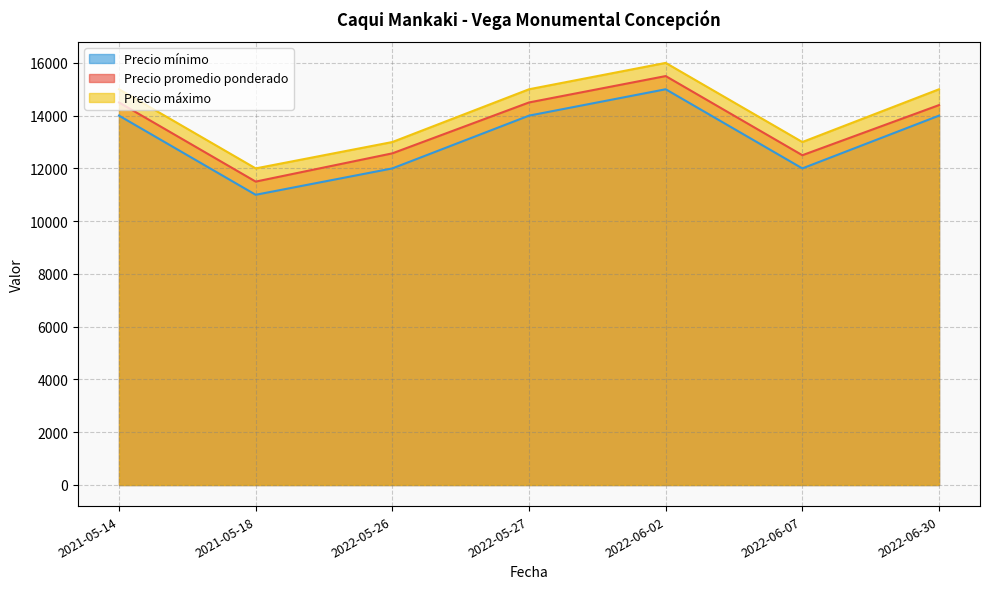

What is the sum of the Precio promedio ponderado values at 2021-05-14 and 2022-05-27?

29000